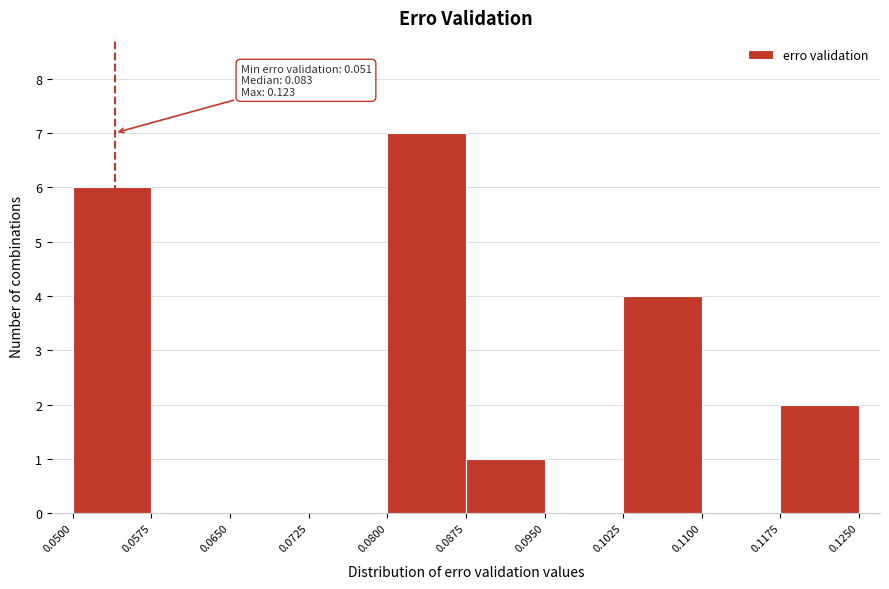

Over which range of the x-axis is the bar tallest?

0.0800 to 0.0875